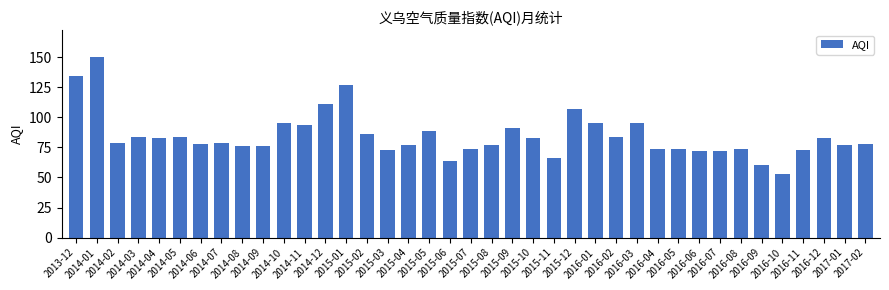

Does the chart contain stacked bars?

No